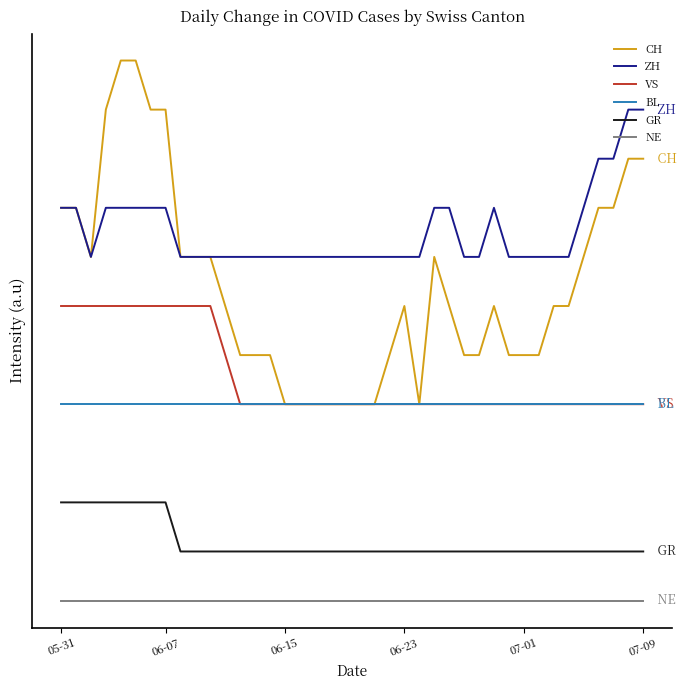

What are all the series names shown in the legend?

CH, ZH, VS, BL, GR, NE